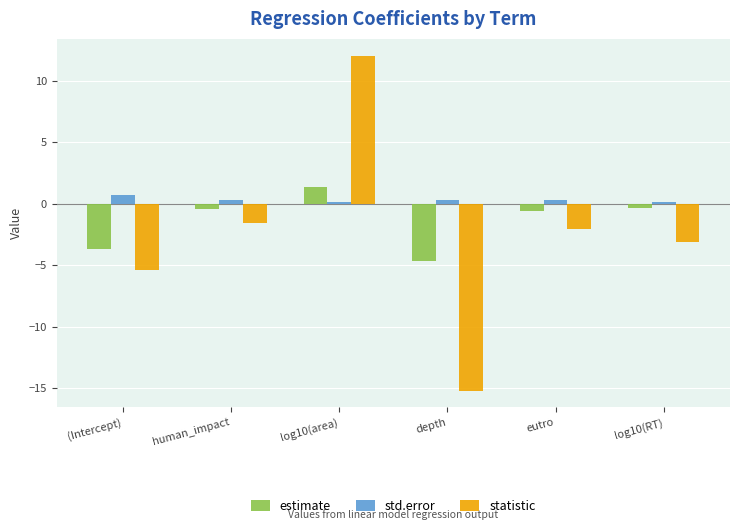

At log10(area), list the series in order from smallest to largest.

std.error, estimate, statistic